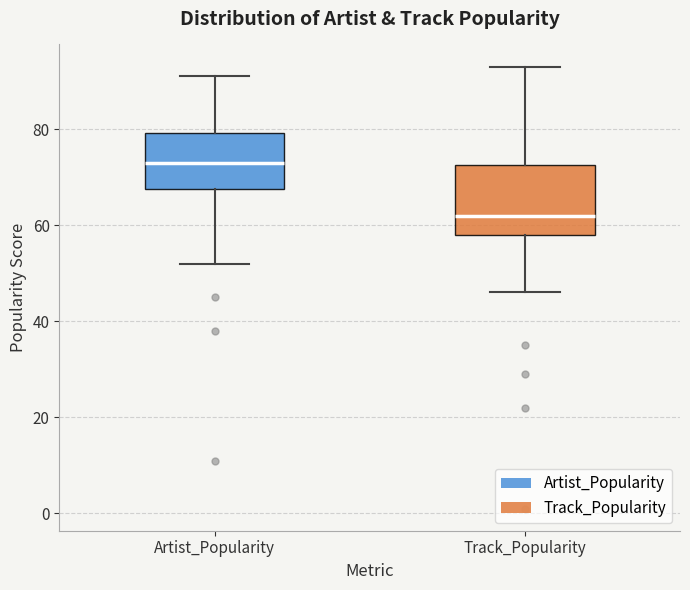

Reading left to right, transcribe this box plot: for each box, give where its median line is, the range the box spans, and where its two whiskers end, as read against the y-axis. The values are not printed on the chart, so give them approximately, as read against the axis.

Artist_Popularity: median 74, box 68 to 80, whiskers 52 to 92
Track_Popularity: median 62, box 58 to 72, whiskers 46 to 94